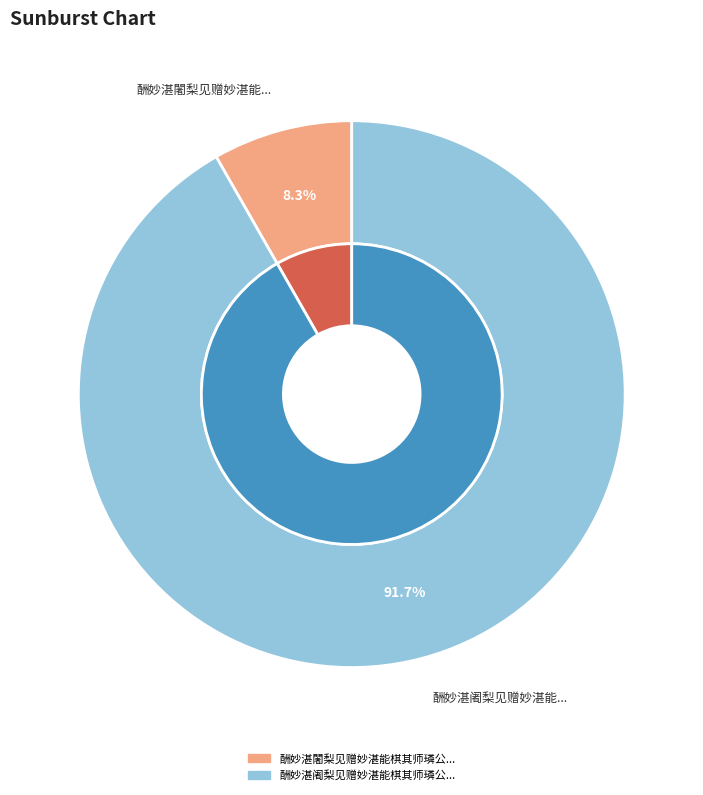

What percentage is the 酬妙湛阇梨见赠妙湛能棋其师璘公盖尝与先君游云 slice, to the nearest percent?

92%